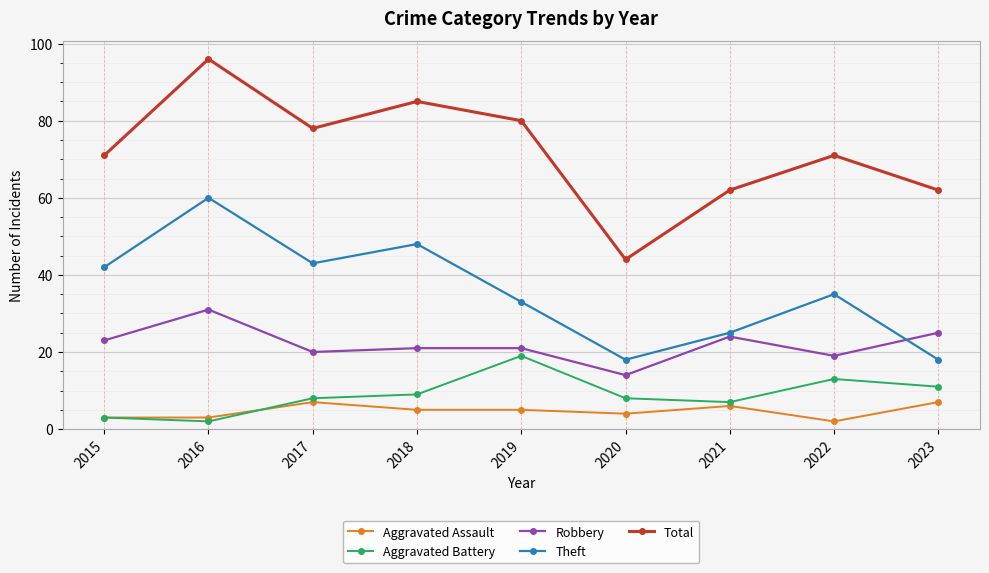

Is the value of Total at 2021 greater than the value of Aggravated Battery at 2017?

Yes